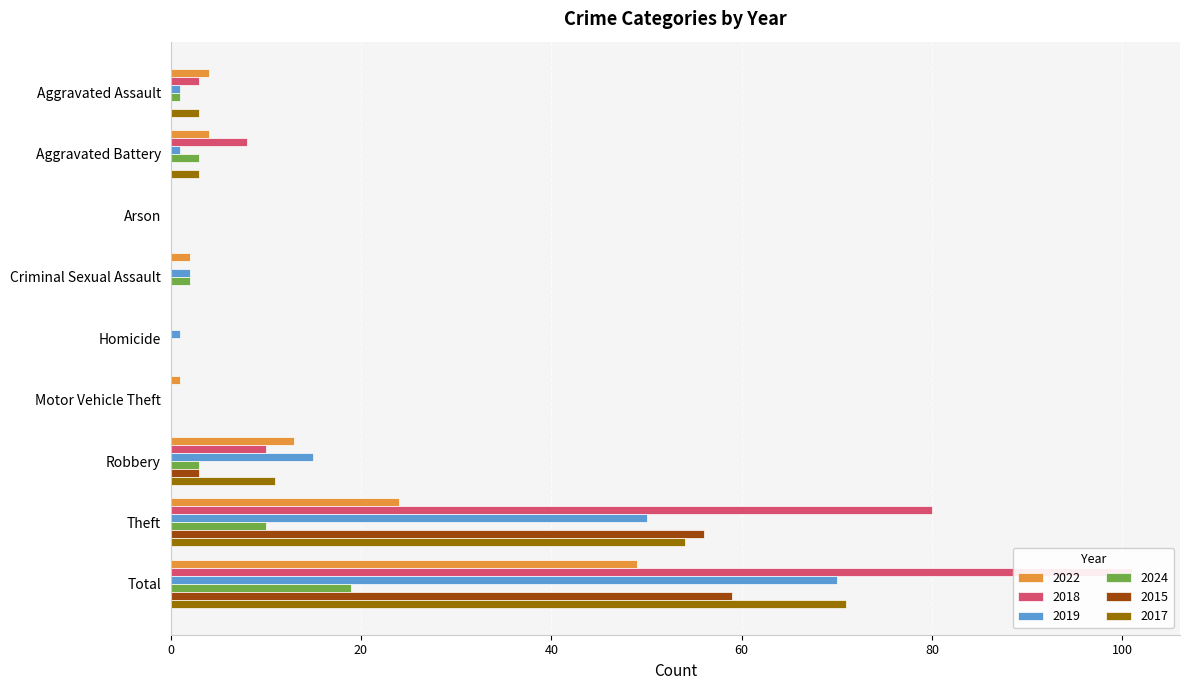

What is the spread (max minus min) of values at Robbery?

12